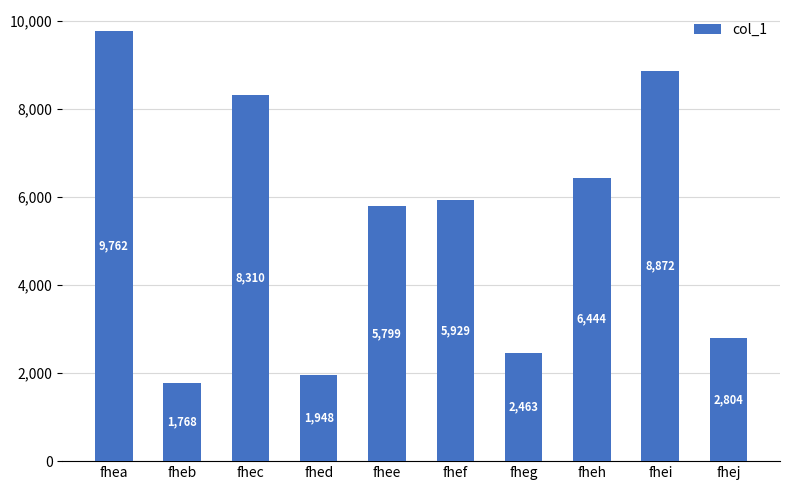

What is the maximum value shown in the chart?

9762